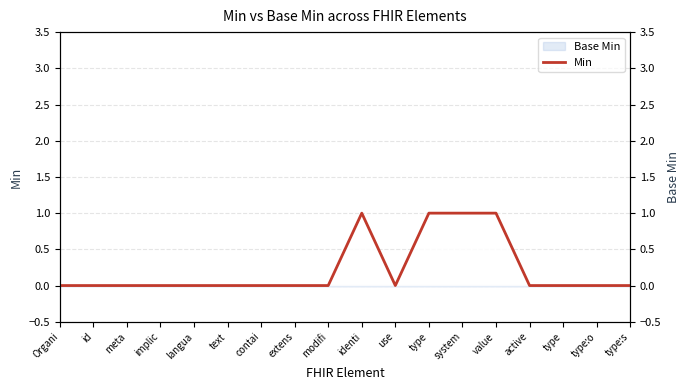

How many interior local peaks (higher than both neighbors) does the data have?

1